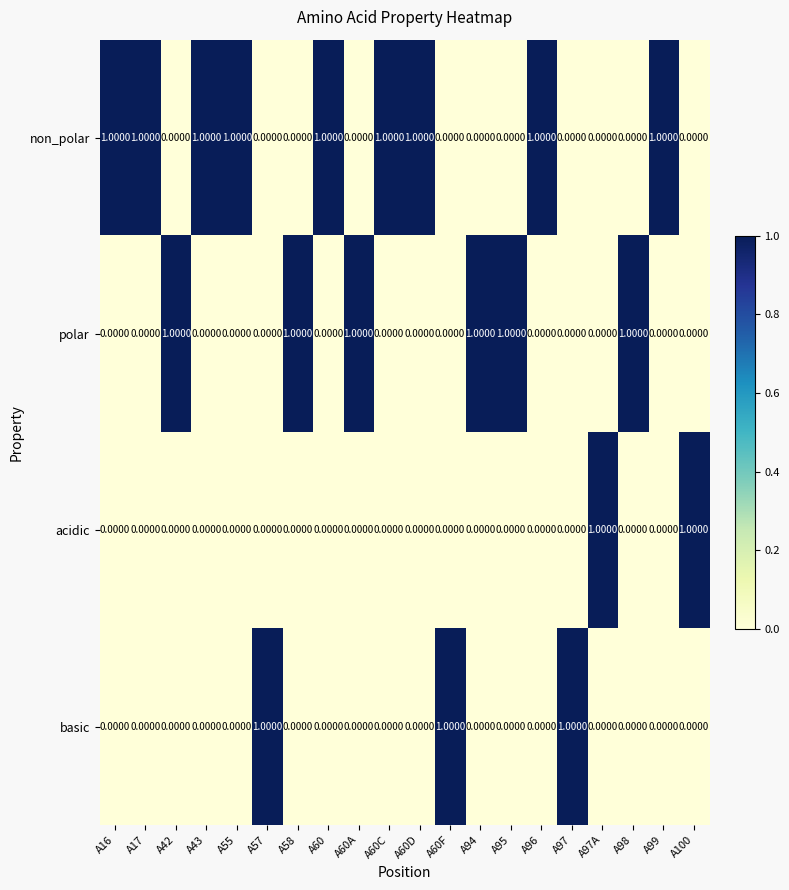

Which series has the largest total across all categories?

non_polar